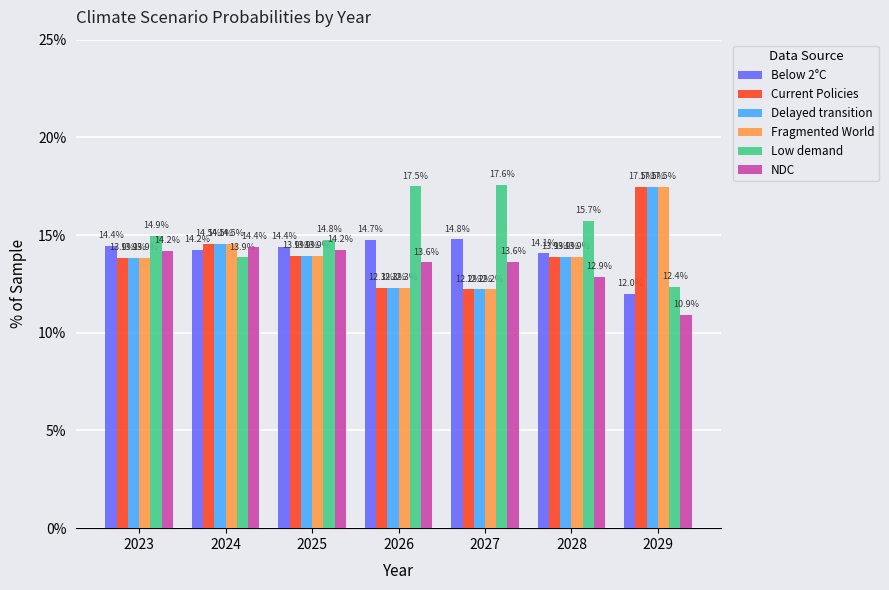

Which category has the lowest value in the Current Policies series?

2027